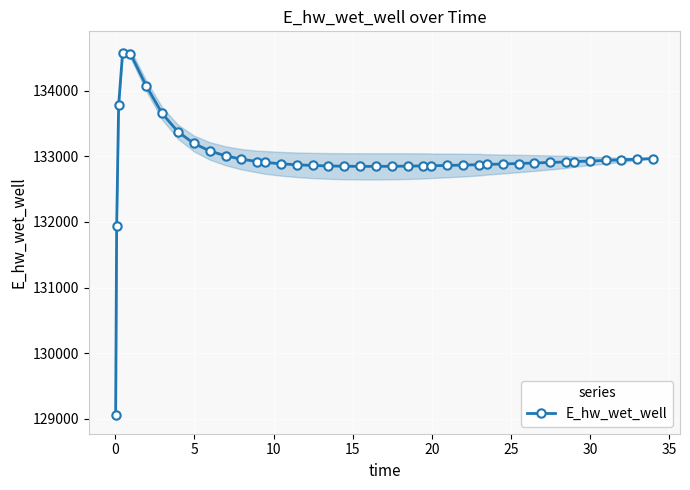

What is the lowest value of the E_hw_wet_well series?

129050.8